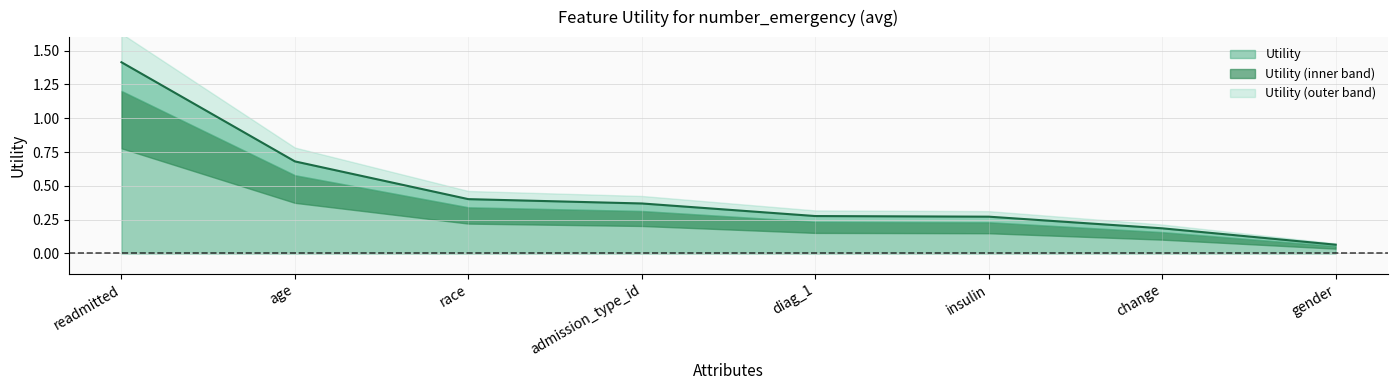

What is the difference between the second highest and second lowest values?

0.5